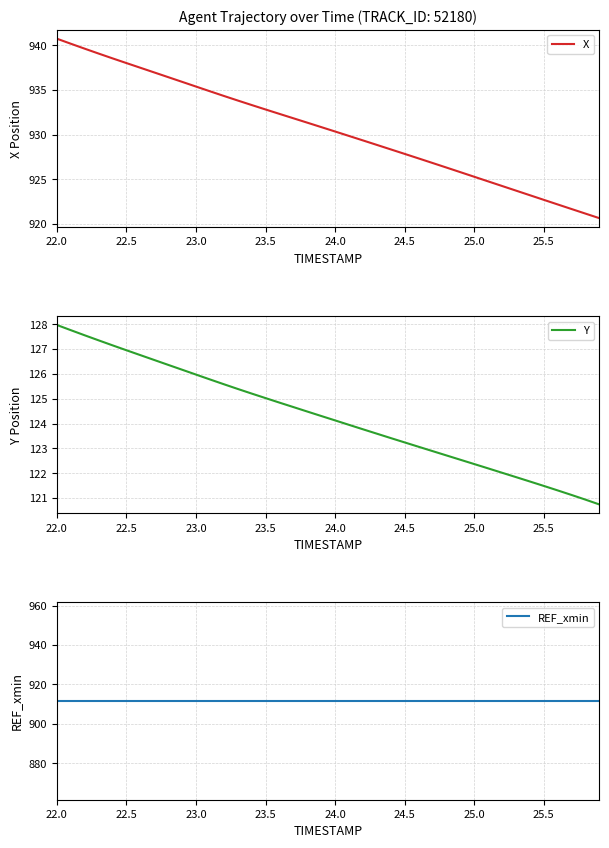

Is it true that Y equals 125.0 at 23.5?

True